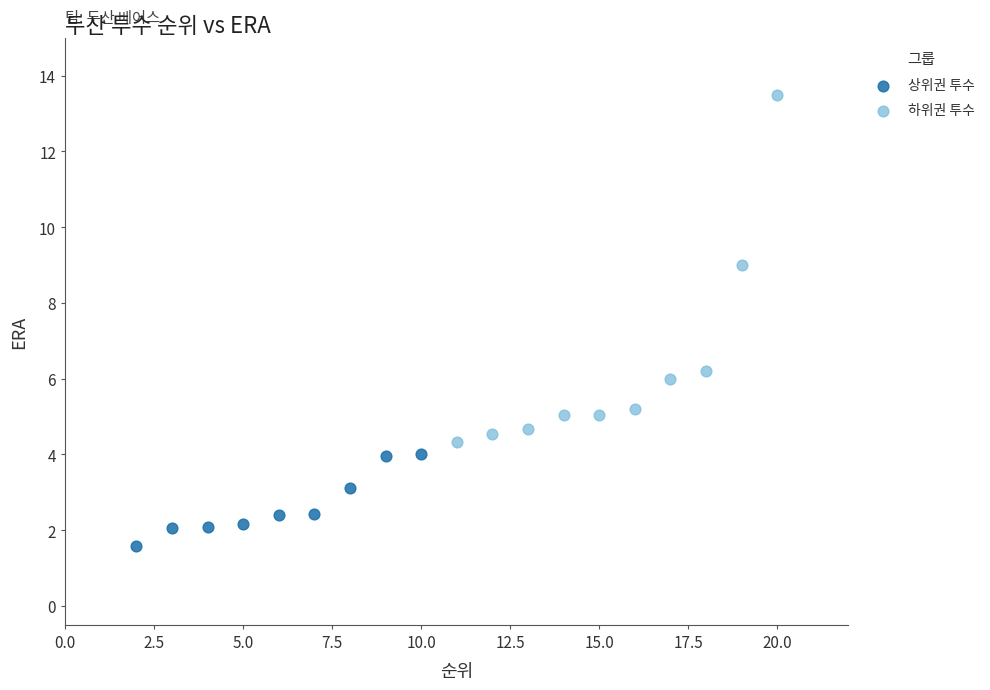

Which series reaches the minimum Y coordinate?

상위권 투수